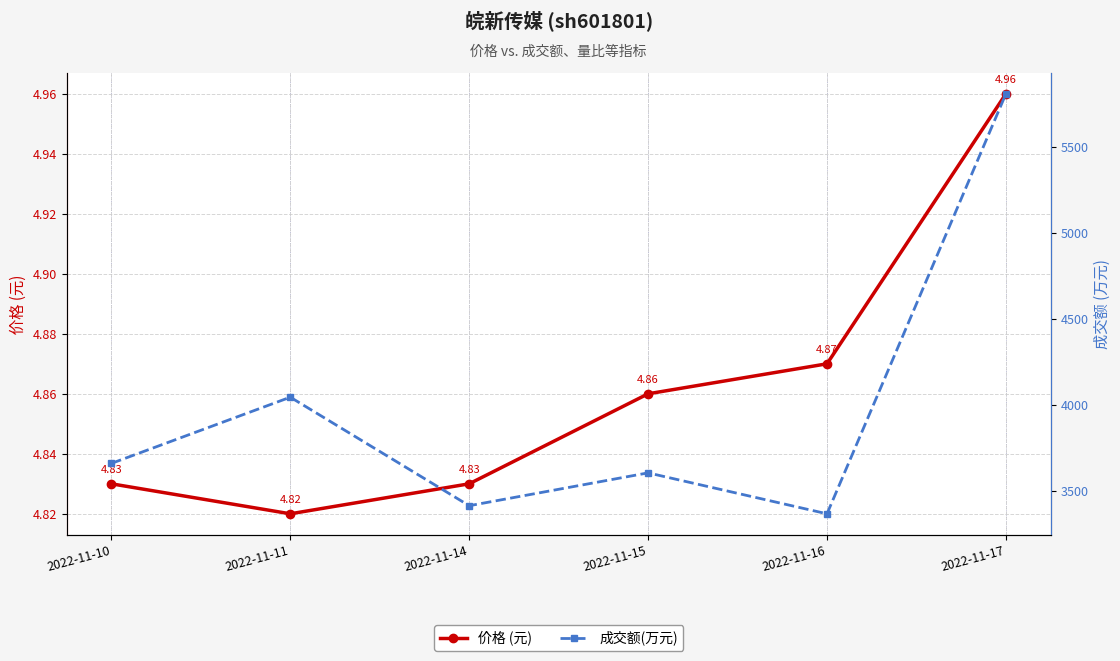

True or false: 成交额(万元) and 价格 (元) cross at least once.

False